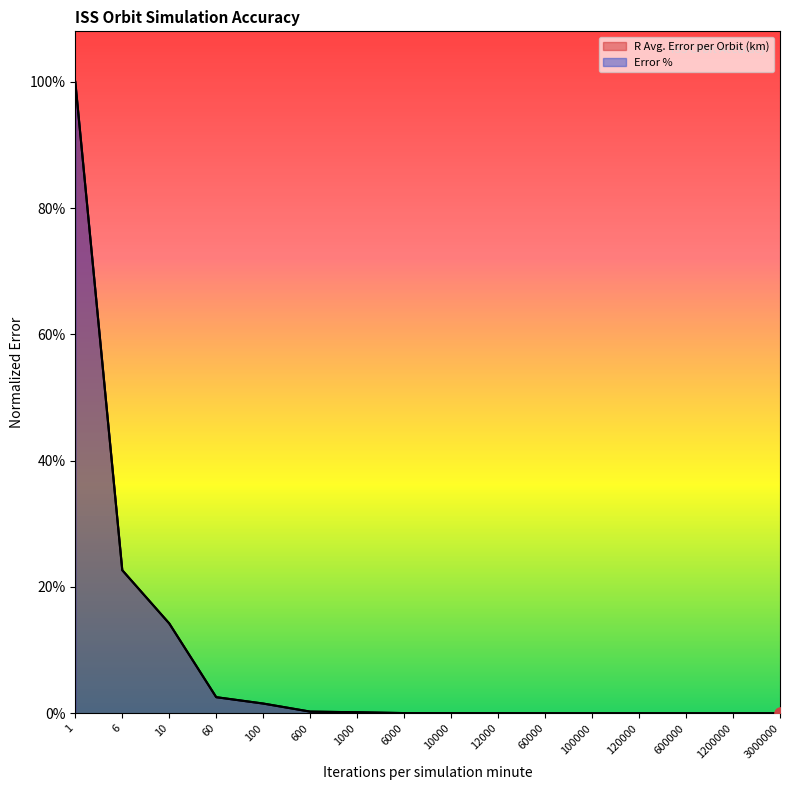

At how many categories does at least one series exceed 0?

15